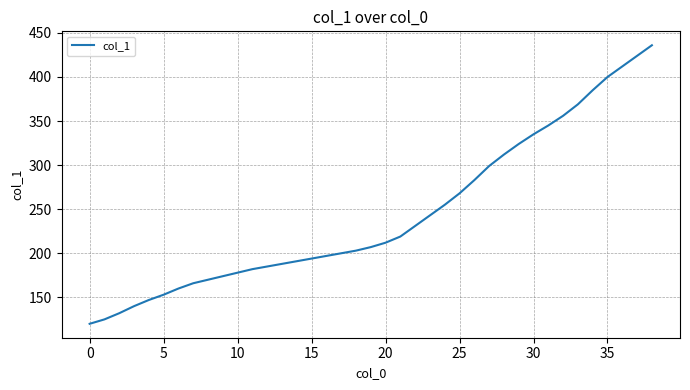

What is the difference between the maximum and minimum values?

316